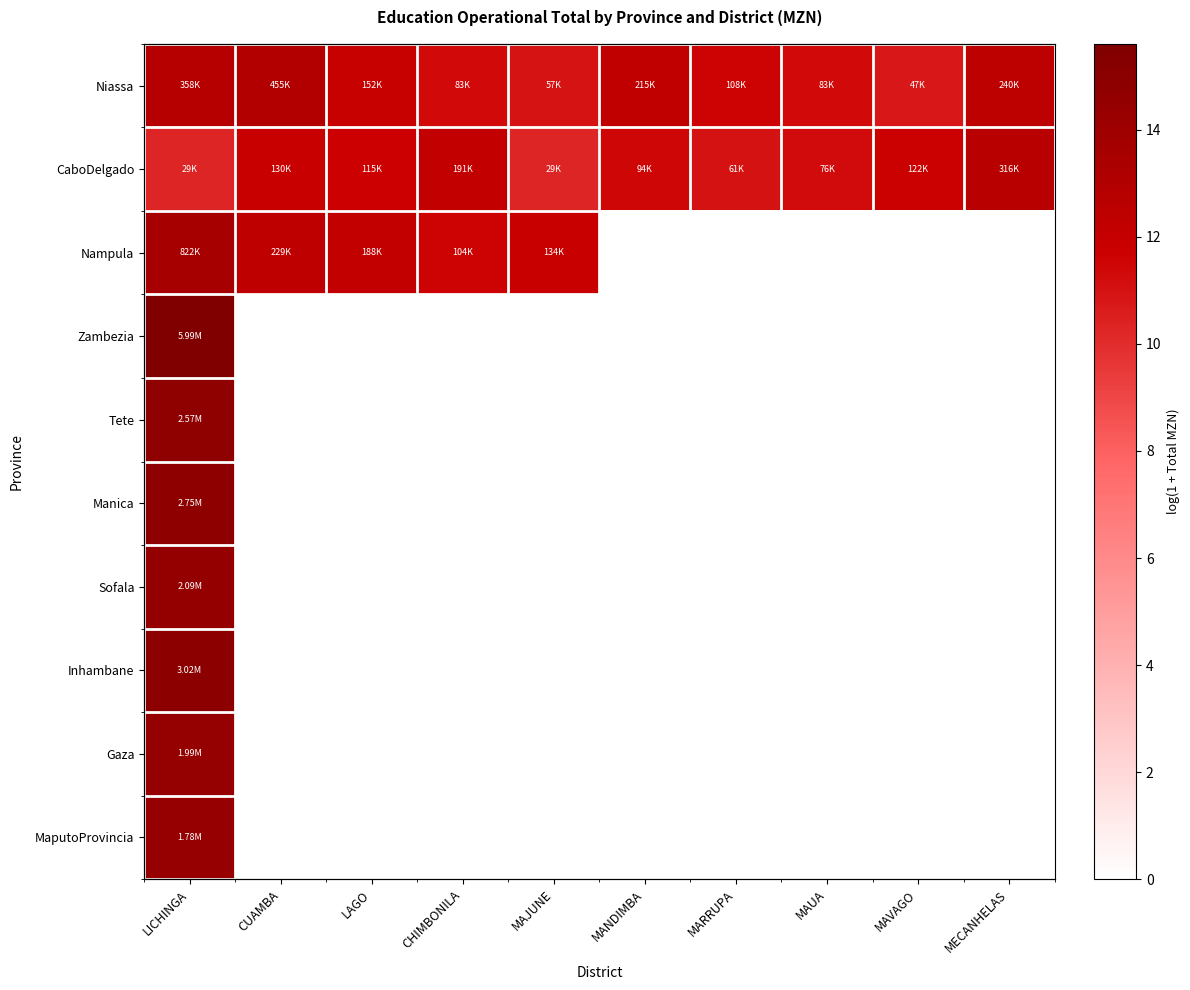

At which category is the sum across all series the highest?

LICHINGA